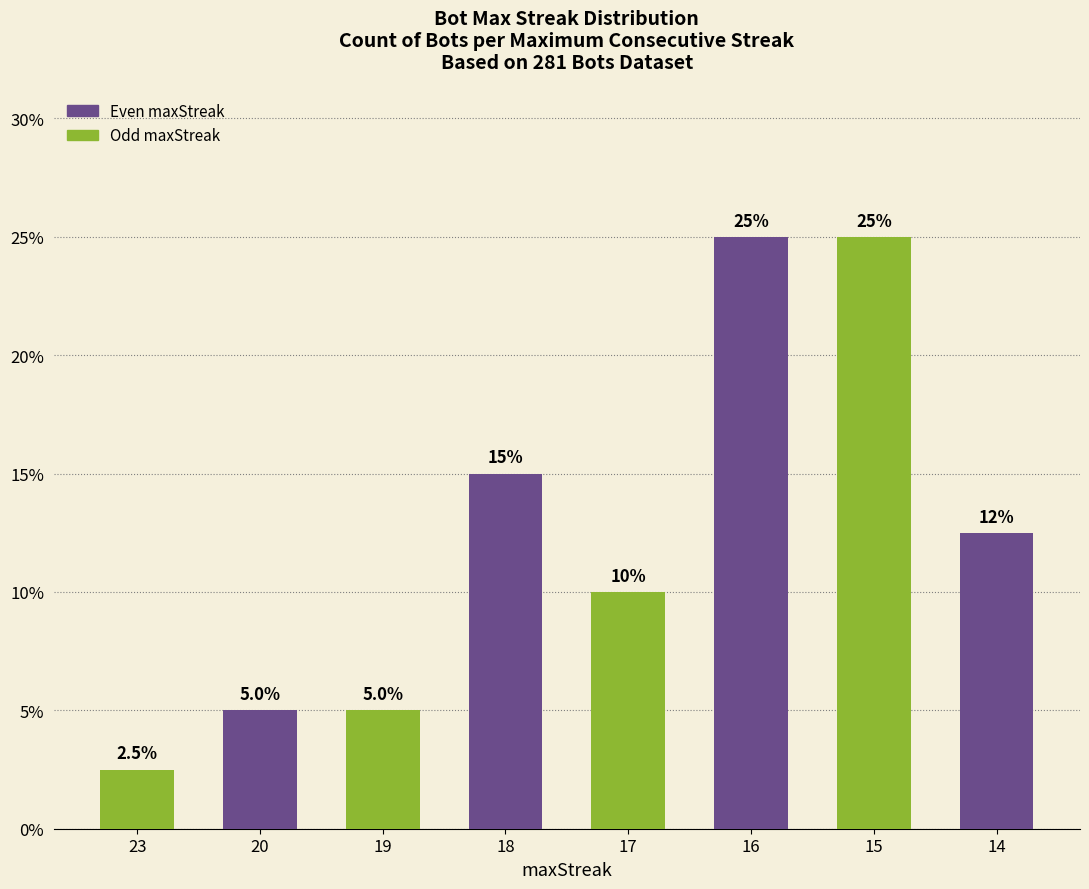

Reading left to right, transcribe all the data shown in this chart.

2.5	5.0	5.0	15.0	10.0	25.0	25.0	12.5